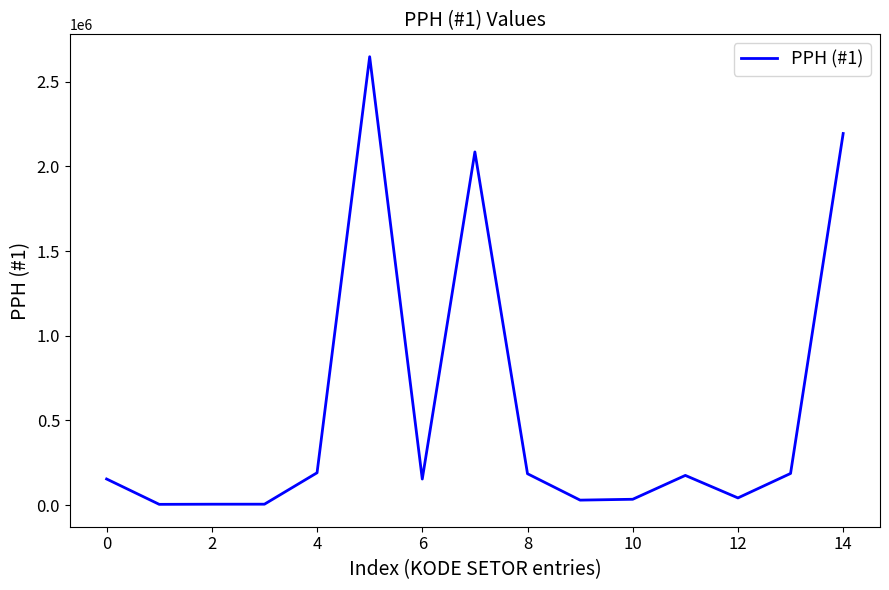

What is the smallest value displayed?

5104.2